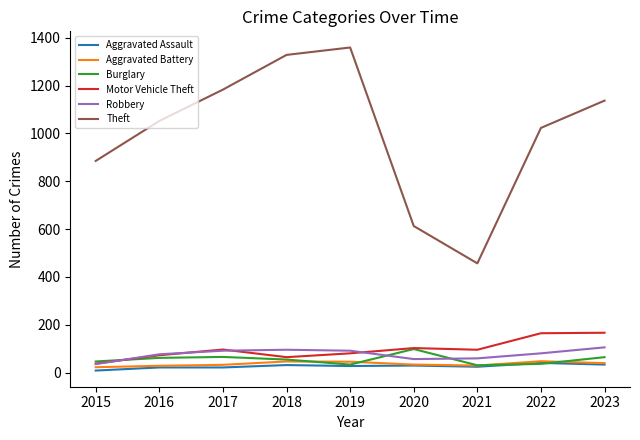

How many lines are shown in the chart?

6